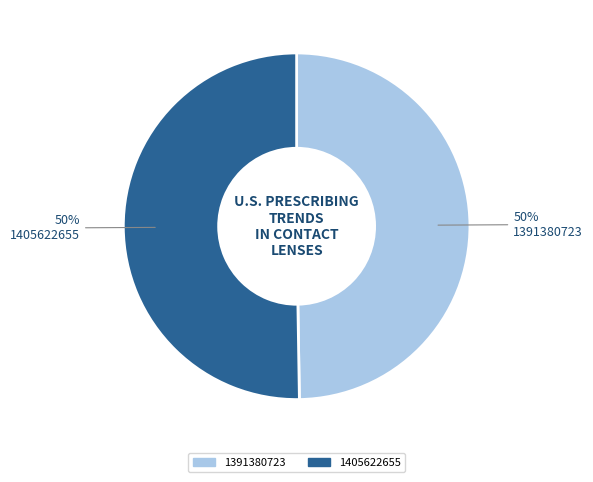

The 1391380723 slice represents 40% of the pie. True or false?

False